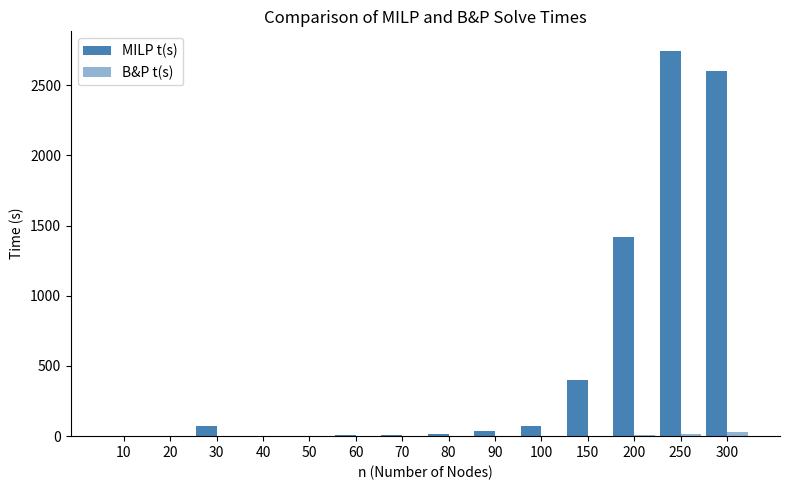

Does the chart contain stacked bars?

No